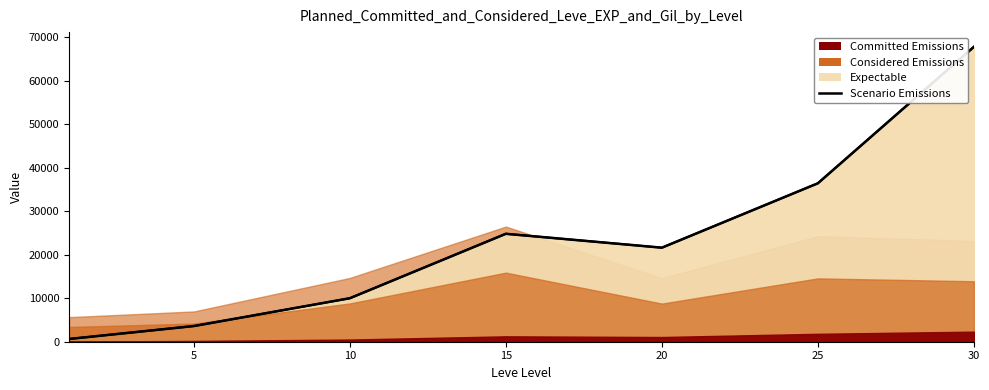

How many data points in Leve EXP trend are above 21600?

3